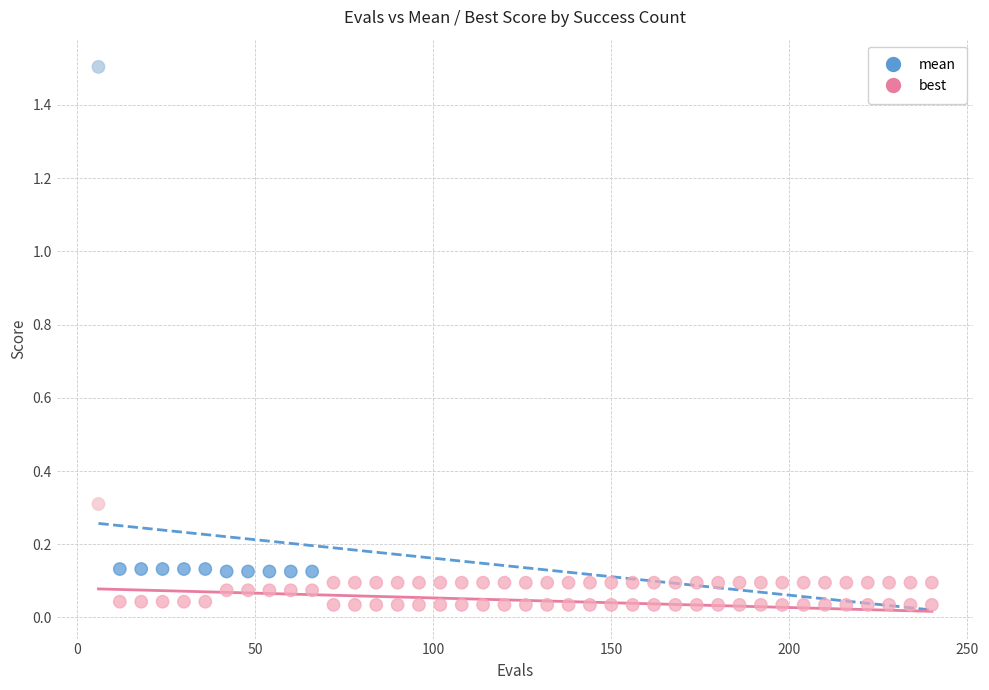

Which series reaches the minimum Y coordinate?

best